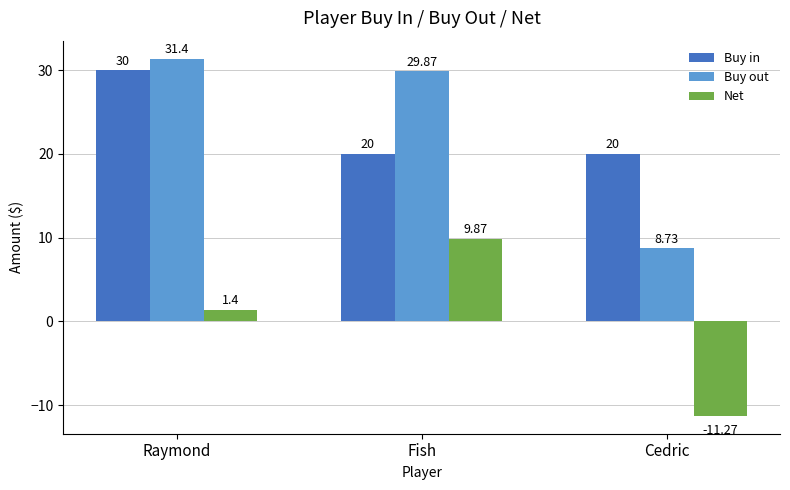

List the series in order of their peak value, highest first.

Buy out, Buy in, Net